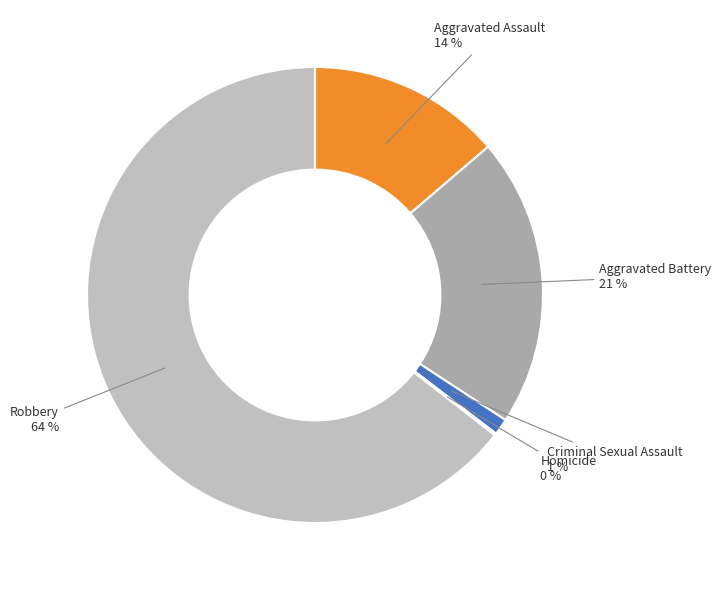

What is the largest slice in the pie chart?

Robbery